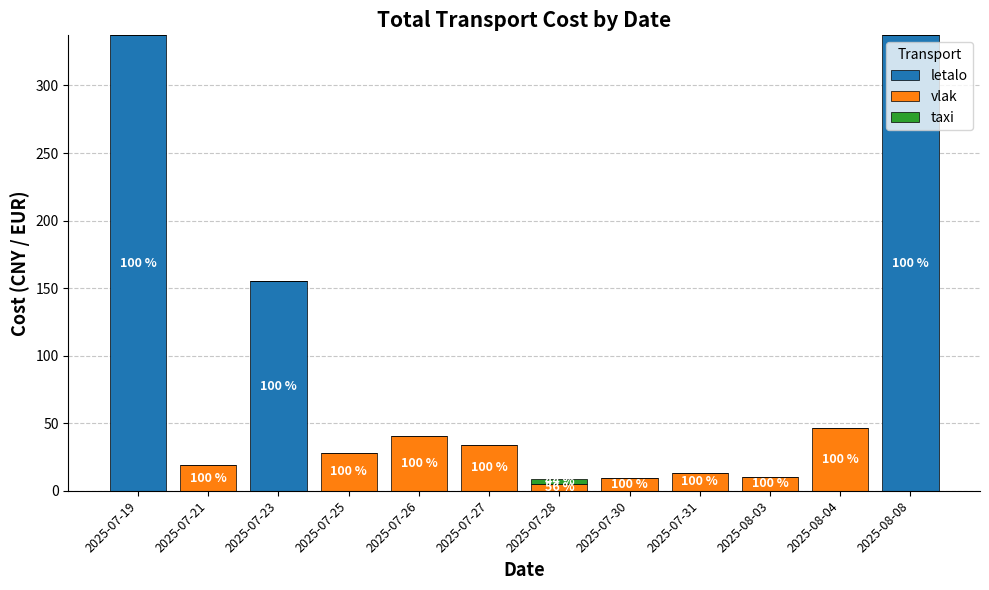

What is the maximum value for letalo?

337.1